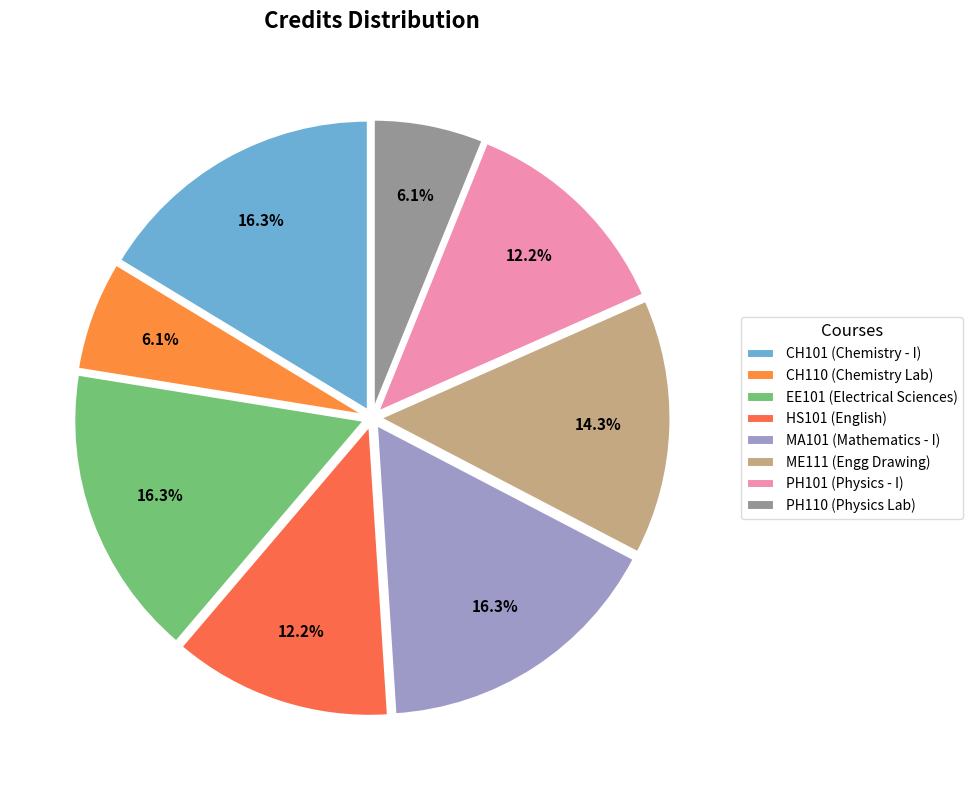

Is CH101 the majority of the pie?

No